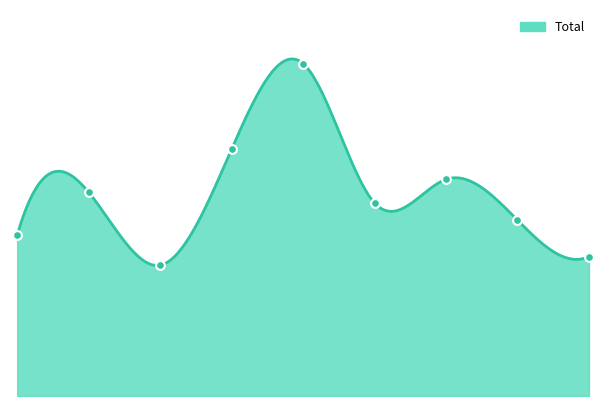

What is the change in value from 4 to 6?

-54